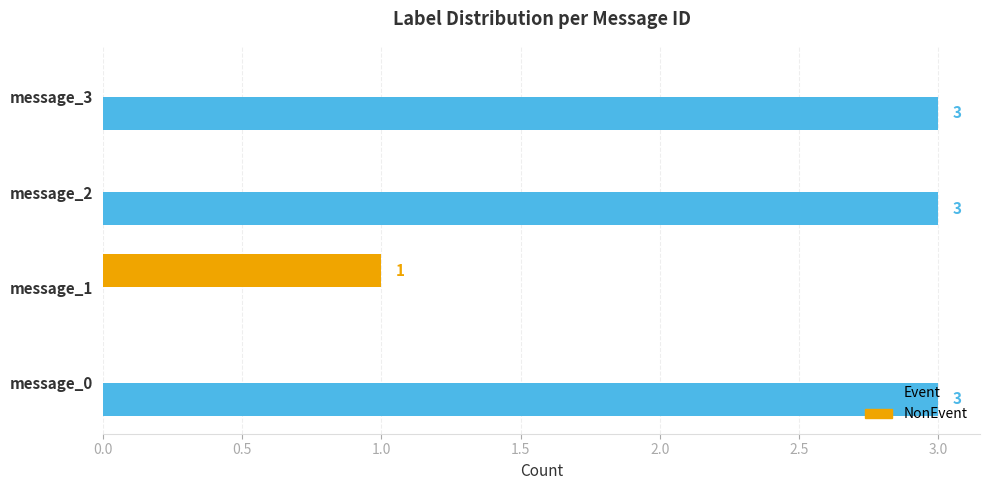

The value of NonEvent at message_3 is -1. True or false?

False